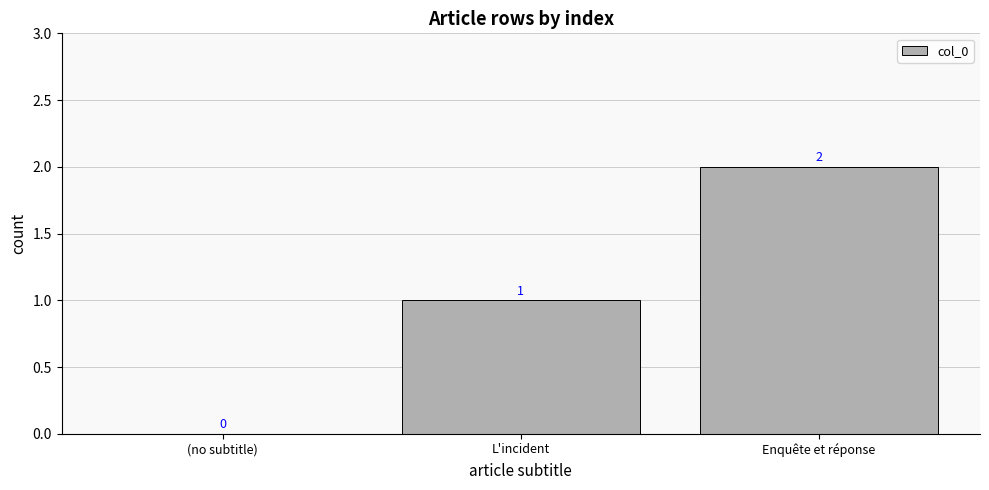

Reading right to left, what are all the values shown in this chart?

Enquête et réponse=2	L'incident=1	(no subtitle)=0